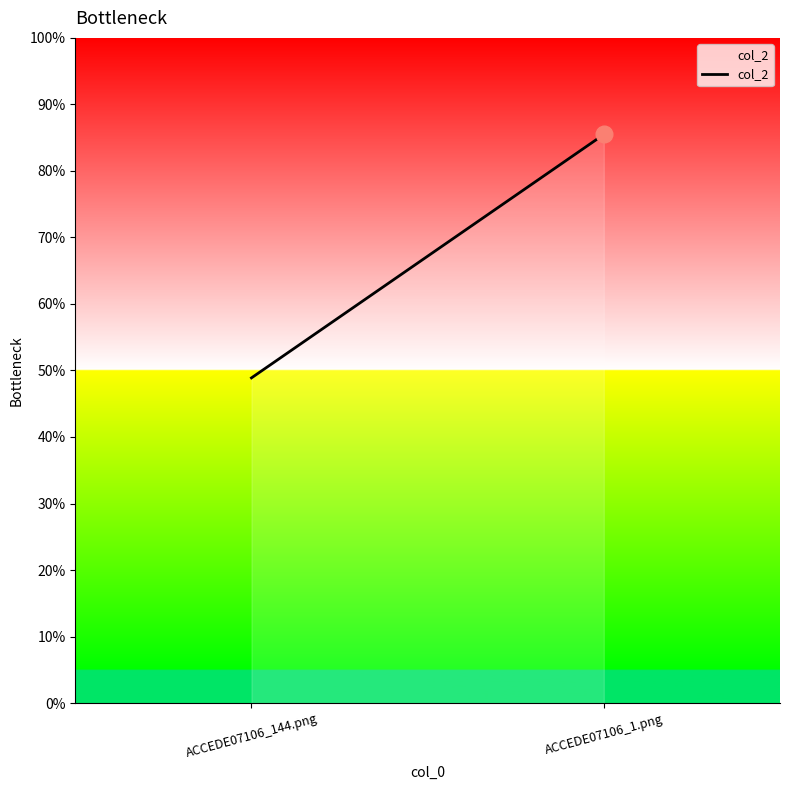

The value at ACCEDE07106_1.png is 0.9. True or false?

True